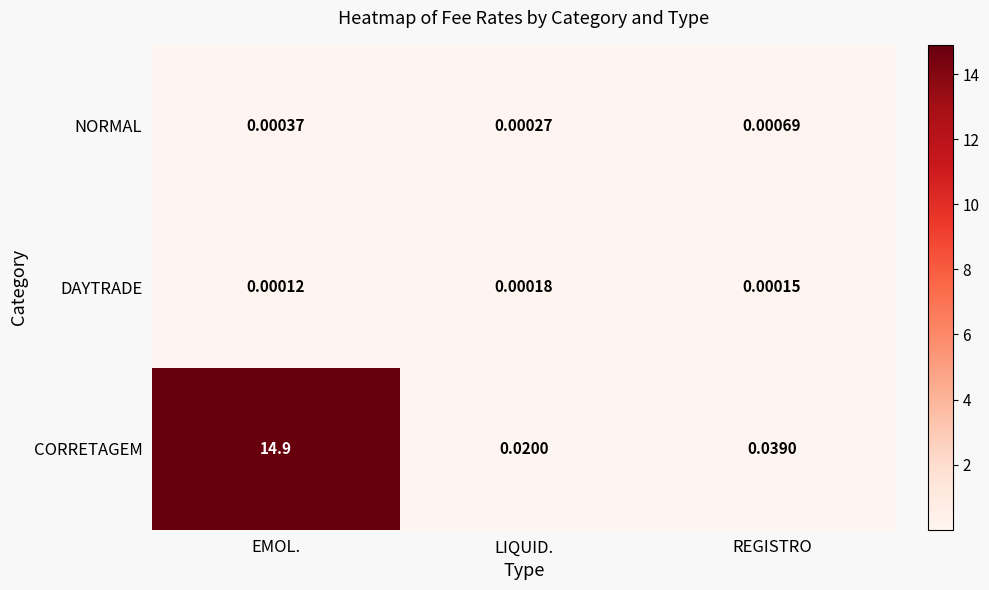

At which label does DAYTRADE reach its peak?

LIQUID.